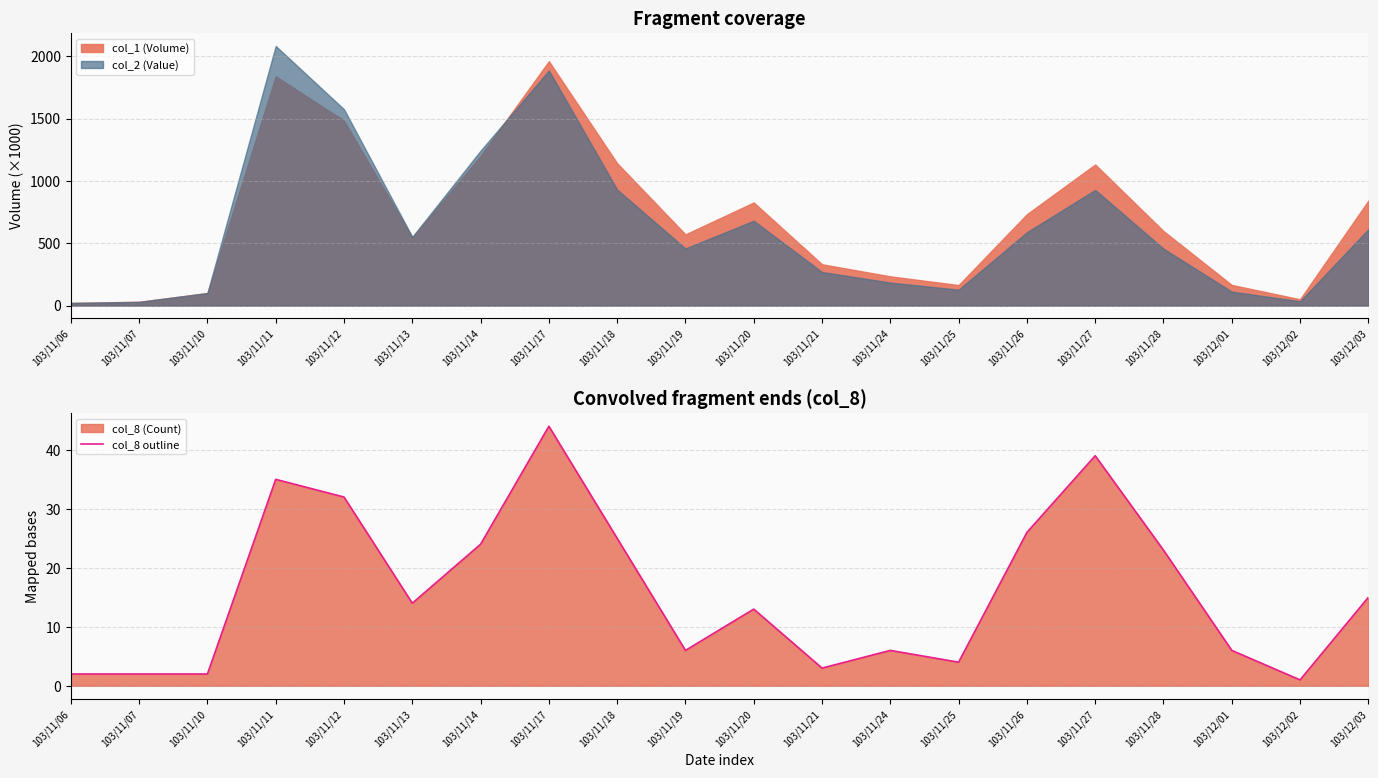

Does the chart have visible grid lines?

Yes